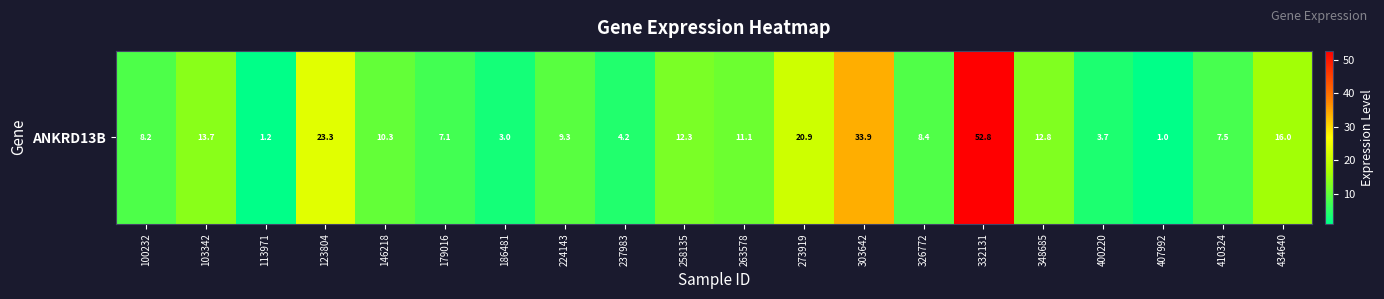

Rank the categories by value from highest to lowest.

332131, 303642, 123804, 273919, 434640, 103342, 348685, 258135, 263578, 146218, 224143, 326772, 100232, 410324, 179016, 237983, 400220, 186481, 113971, 407992